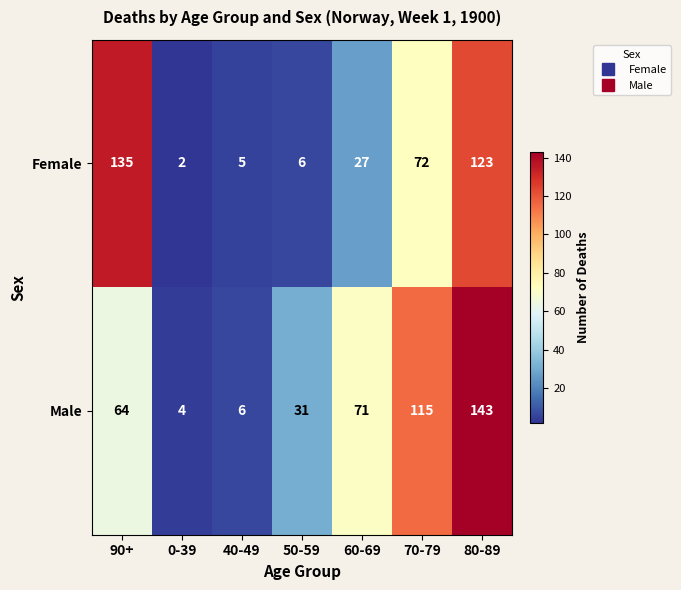

Which series changed the most between 60-69 and 70-79?

Female